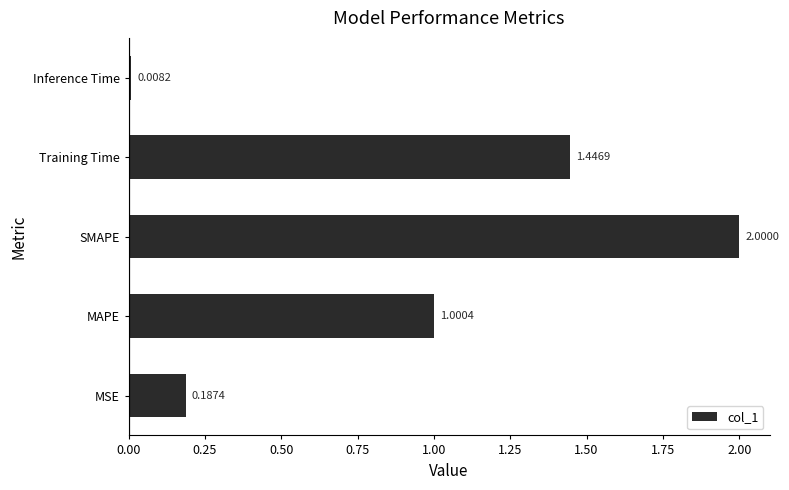

What is the sum of all values?

4.6